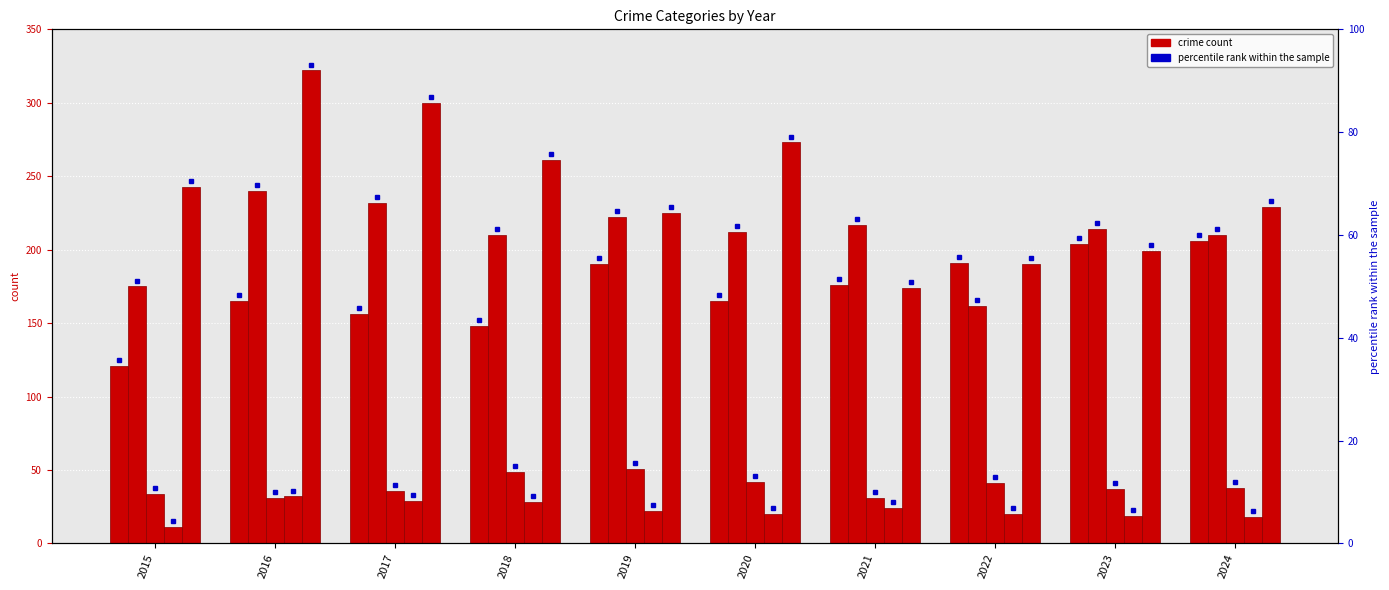

Rank the categories by Robbery value from highest to lowest.

2016, 2017, 2020, 2018, 2015, 2024, 2019, 2023, 2022, 2021